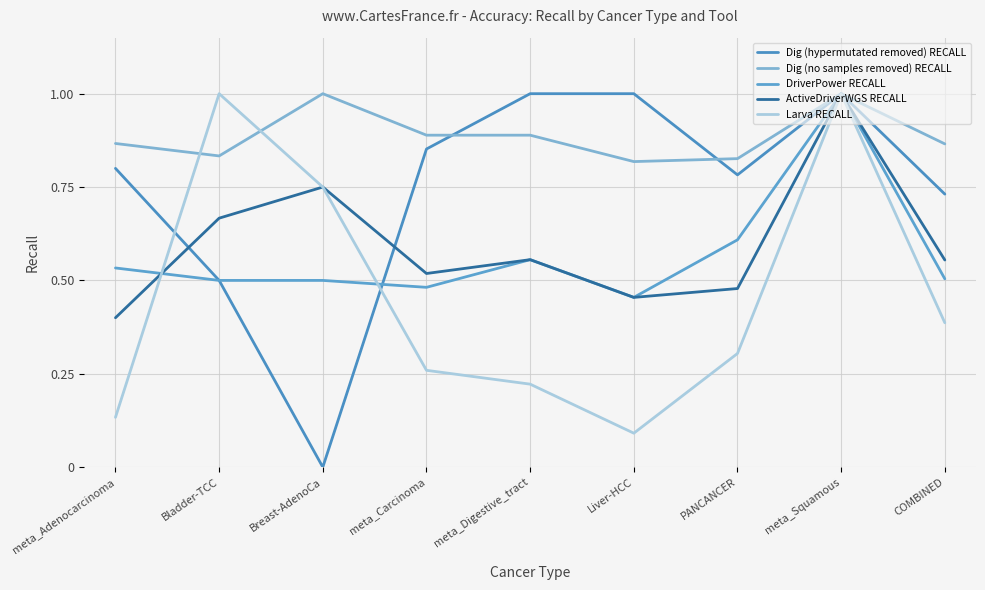

Is it true that Larva RECALL equals 0.4 at Bladder-TCC?

False